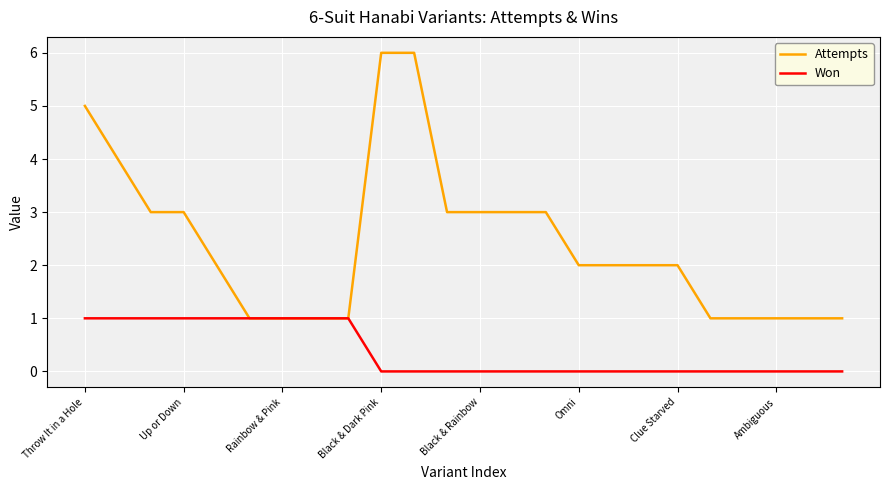

Does the chart display data point markers on the line(s)?

No